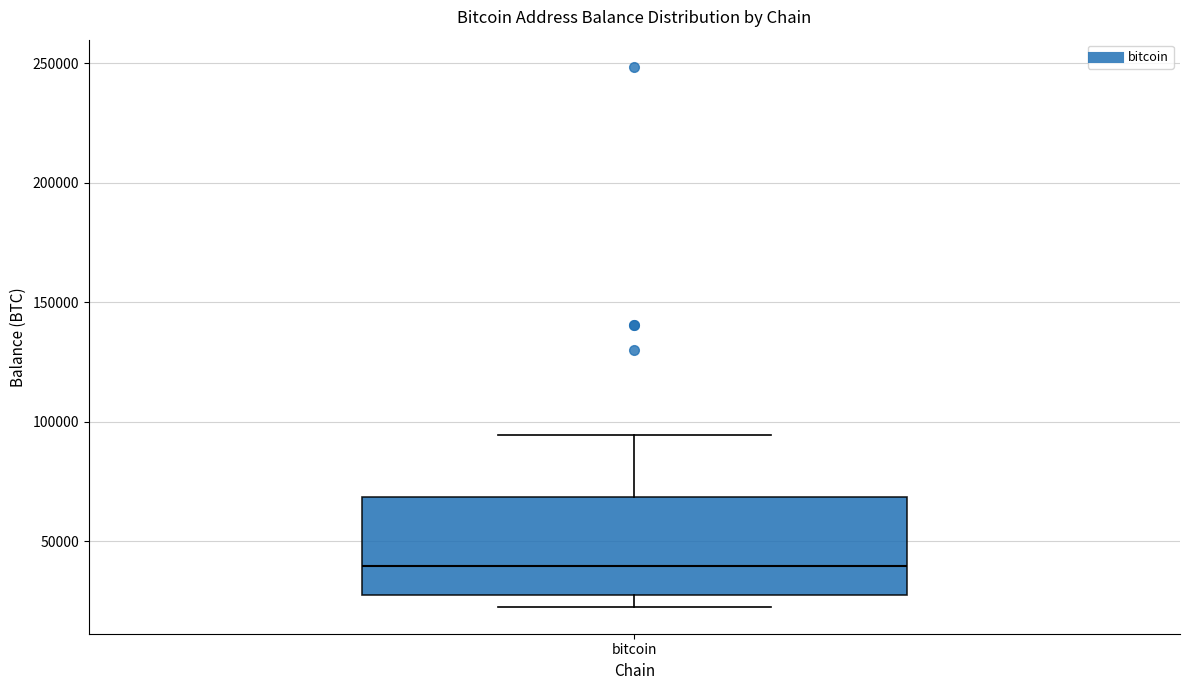

Where does the median line of the box for bitcoin sit on the y-axis? The values are not printed on the chart, so give them approximately, as read against the axis.

40000